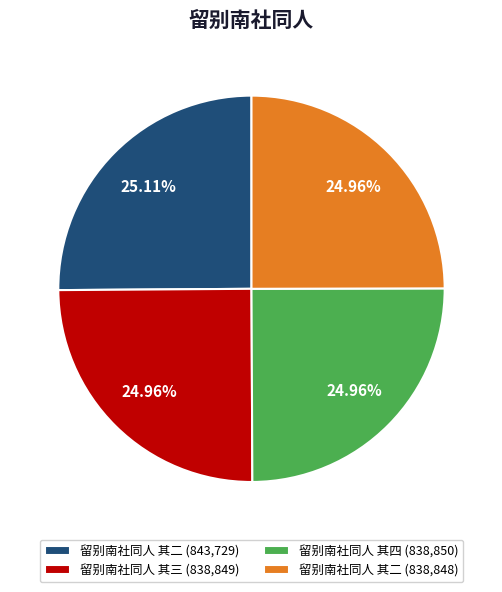

Does 留别南社同人 其二 (843,729) account for over 50% of the chart?

No